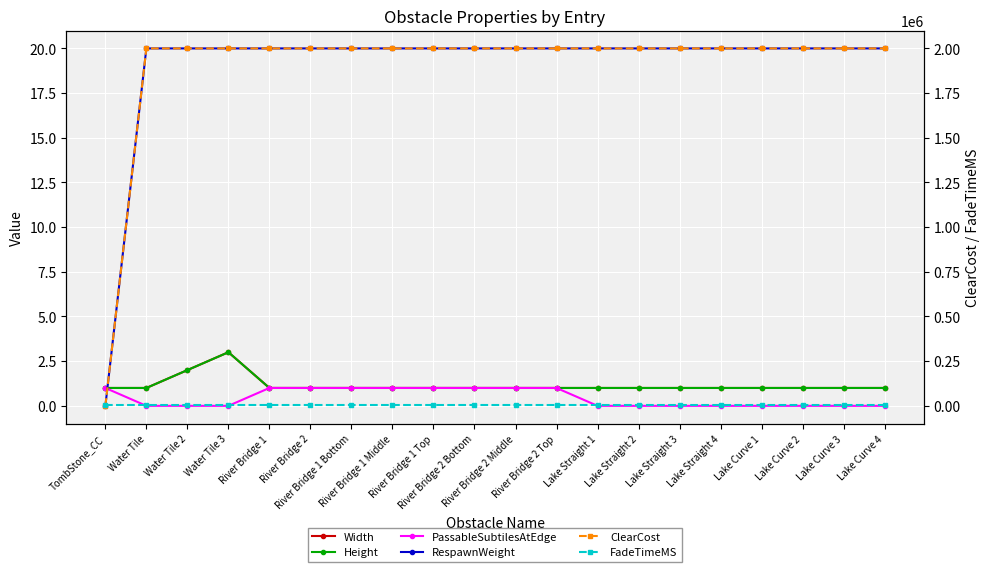

List the labels in order of PassableSubtilesAtEdge value, largest first.

TombStone_CC, River Bridge 1, River Bridge 2, River Bridge 1 Bottom, River Bridge 1 Middle, River Bridge 1 Top, River Bridge 2 Bottom, River Bridge 2 Middle, River Bridge 2 Top, Water Tile, Water Tile 2, Water Tile 3, Lake Straight 1, Lake Straight 2, Lake Straight 3, Lake Straight 4, Lake Curve 1, Lake Curve 2, Lake Curve 3, Lake Curve 4